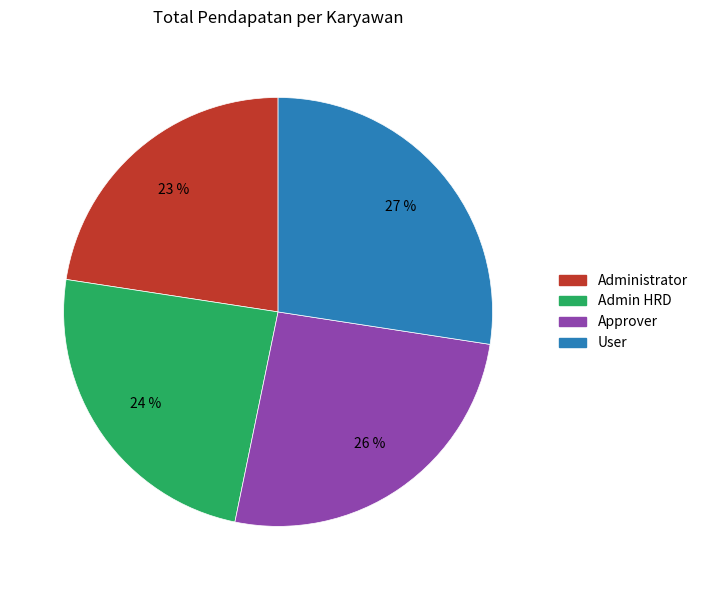

Which has a higher value, Approver or User?

User